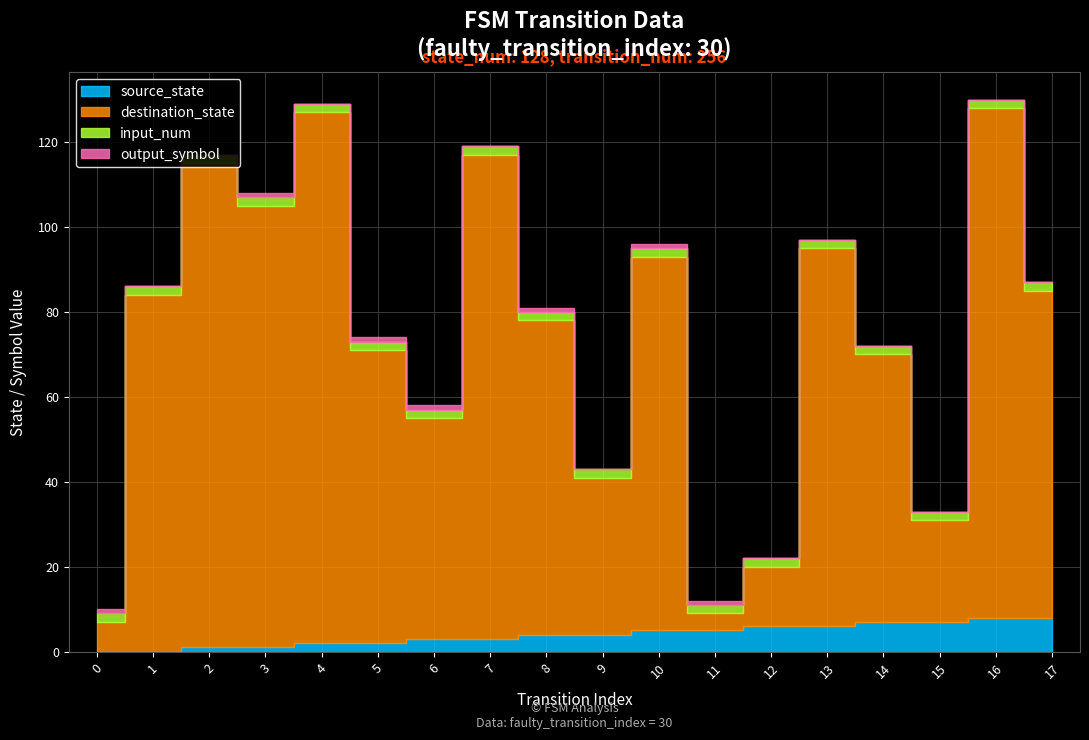

What is the difference between the highest and lowest values at 5?

68